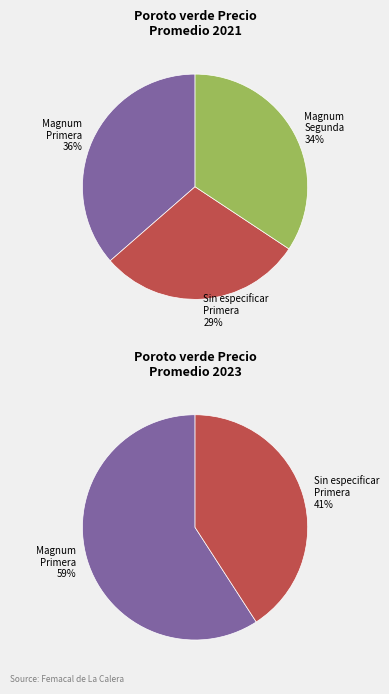

How many slices are in this pie chart?

5